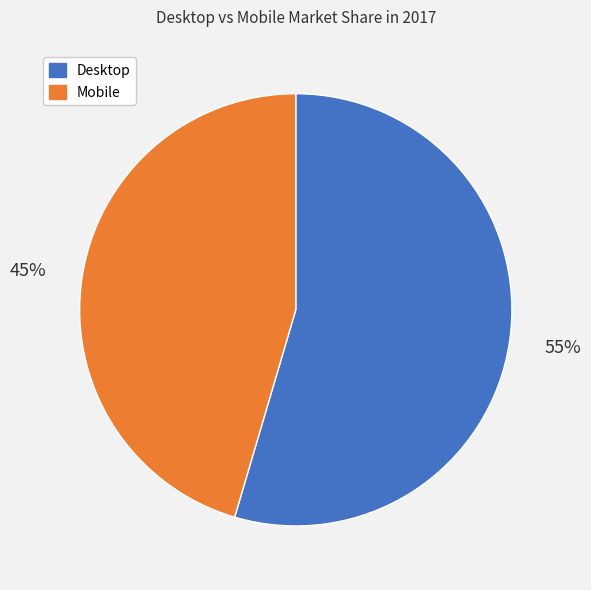

How many segments does this pie chart have?

2